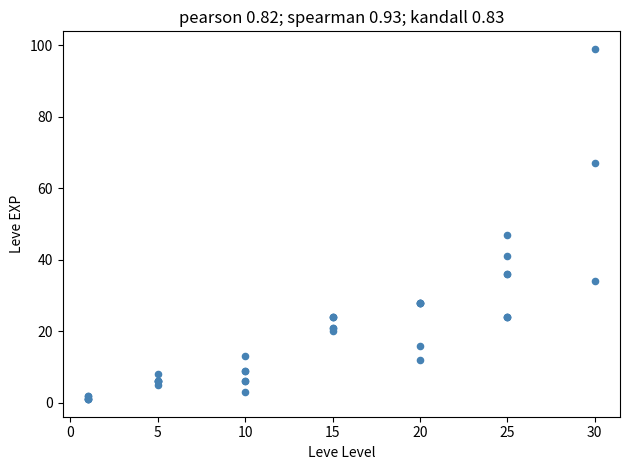

What Y value in the scatter plot is closest to 50?

47